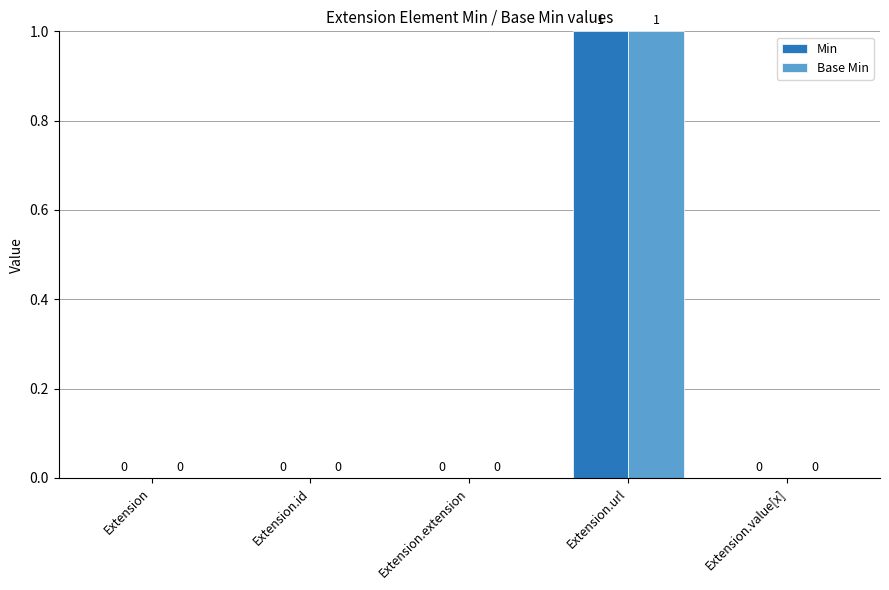

How many values in Base Min are above zero?

1